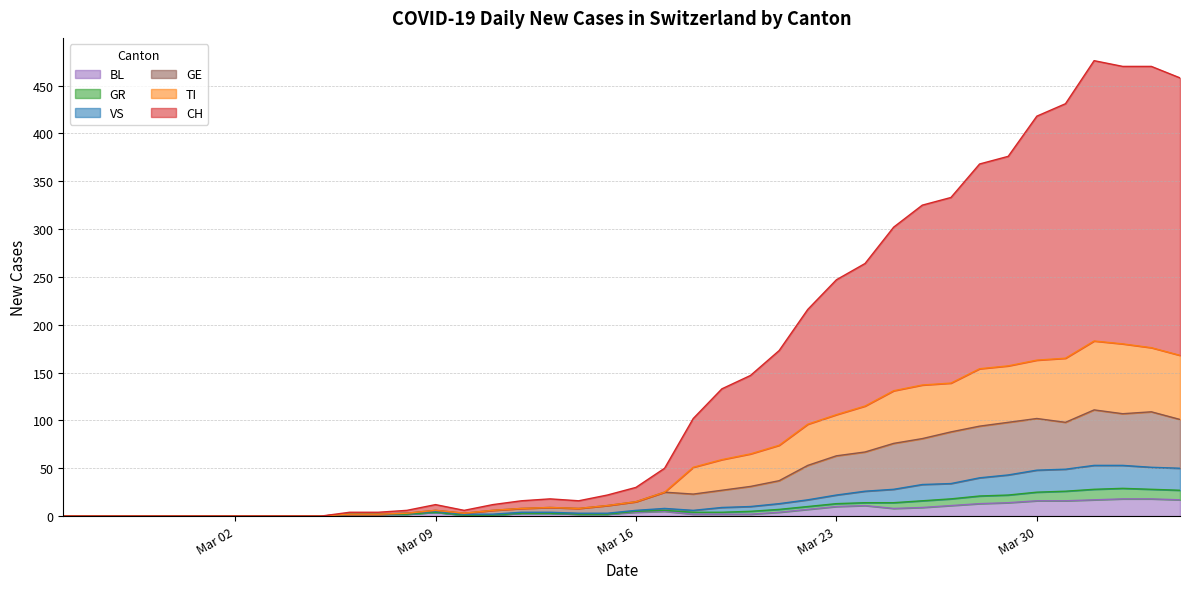

True or false: BL has a value of 4 at Mar 16.

True